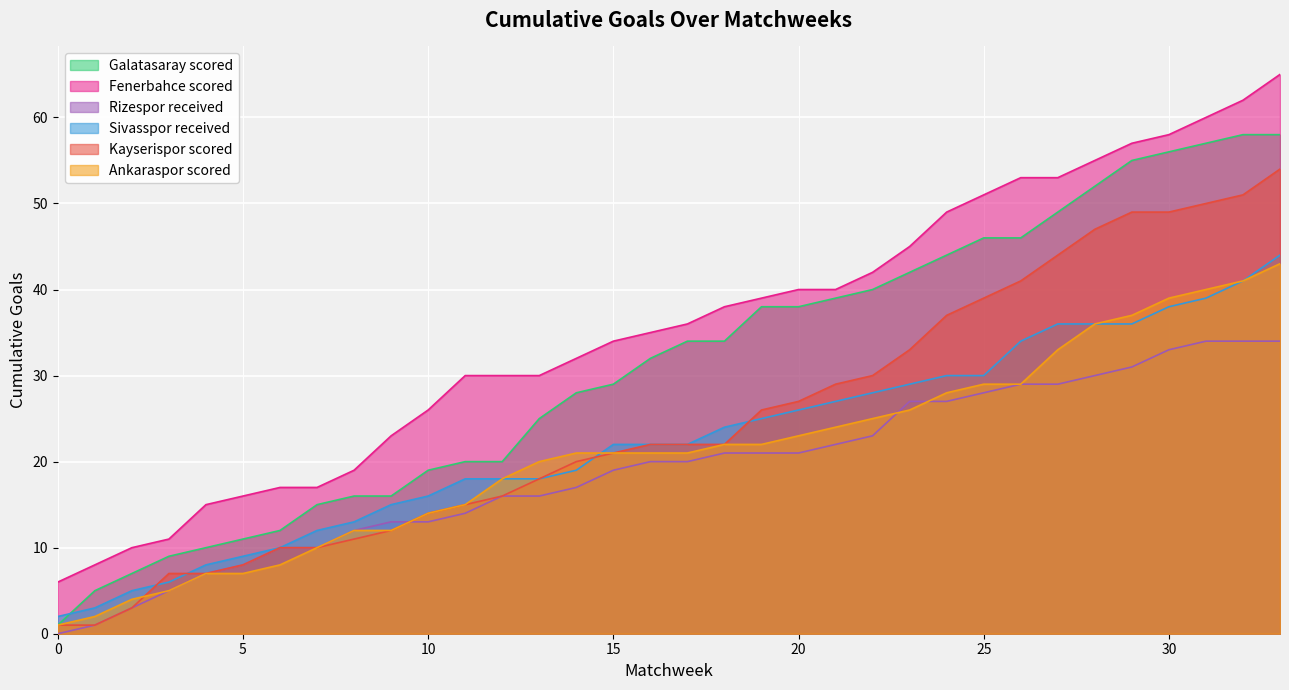

Reading left to right, transcribe all the data shown in this chart.

Galatasaray scored: 1	5	7	9	10	11	12	15	16	16	19	20	20	25	28	29	32	34	34	38	38	39	40	42	44	46	46	49	52	55	56	57	58	58
Fenerbahce scored: 6	8	10	11	15	16	17	17	19	23	26	30	30	30	32	34	35	36	38	39	40	40	42	45	49	51	53	53	55	57	58	60	62	65
Rizespor received: 0	1	3	5	7	8	10	10	12	13	13	14	16	16	17	19	20	20	21	21	21	22	23	27	27	28	29	29	30	31	33	34	34	34
Sivasspor received: 2	3	5	6	8	9	10	12	13	15	16	18	18	18	19	22	22	22	24	25	26	27	28	29	30	30	34	36	36	36	38	39	41	44
Kayserispor scored: 1	1	3	7	7	8	10	10	11	12	14	15	16	18	20	21	22	22	22	26	27	29	30	33	37	39	41	44	47	49	49	50	51	54
Ankaraspor scored: 1	2	4	5	7	7	8	10	12	12	14	15	18	20	21	21	21	21	22	22	23	24	25	26	28	29	29	33	36	37	39	40	41	43